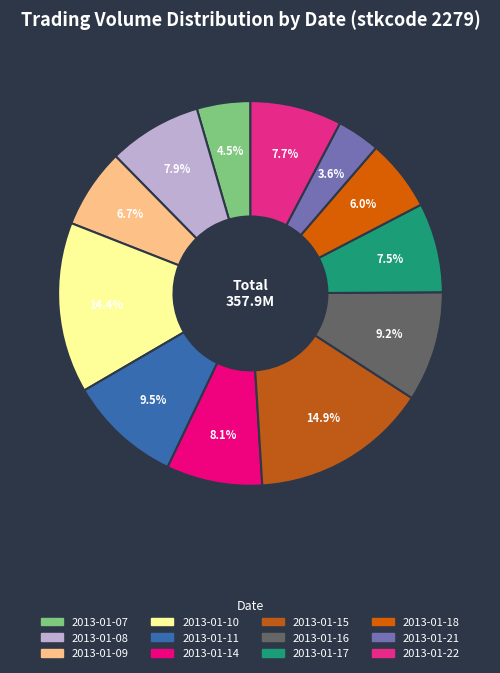

Is it true that 2013-01-14 is 2% of the pie?

False